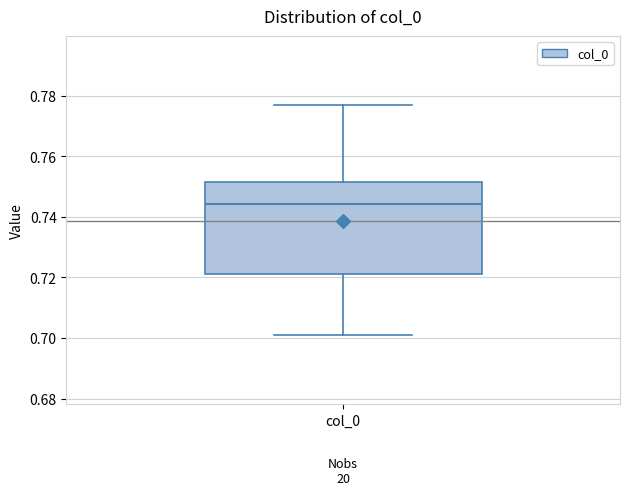

Read this box plot against the y-axis: the position of the median line, the range covered by the box, and the ends of both whiskers. The values are not printed on the chart, so give them approximately, as read against the axis.

median 0.744, box 0.722 to 0.752, whiskers 0.700 to 0.776